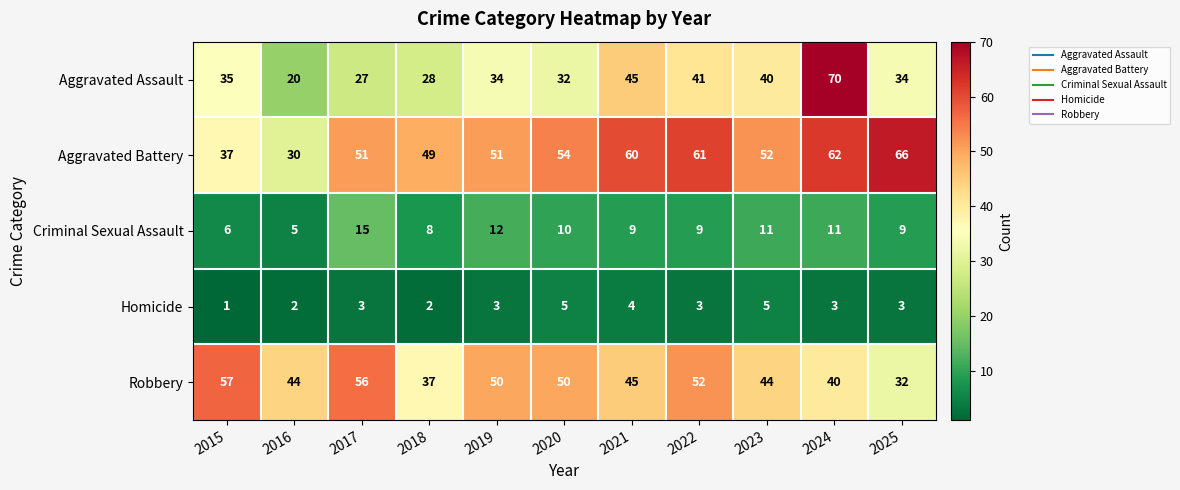

What is the spread (max minus min) of values at 2019?

48